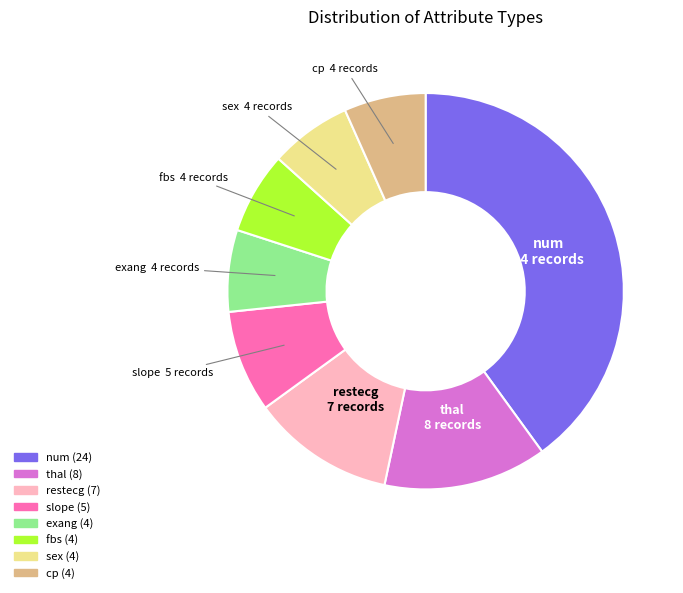

How many segments does this pie chart have?

8